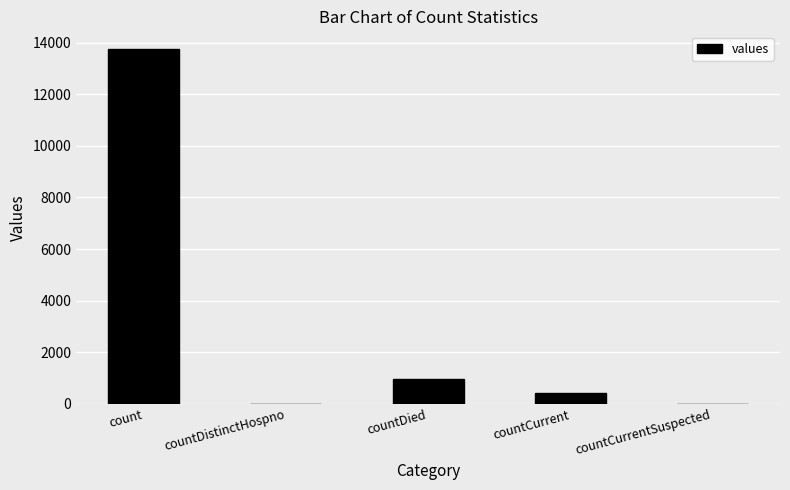

How many distinct data groups are displayed?

1